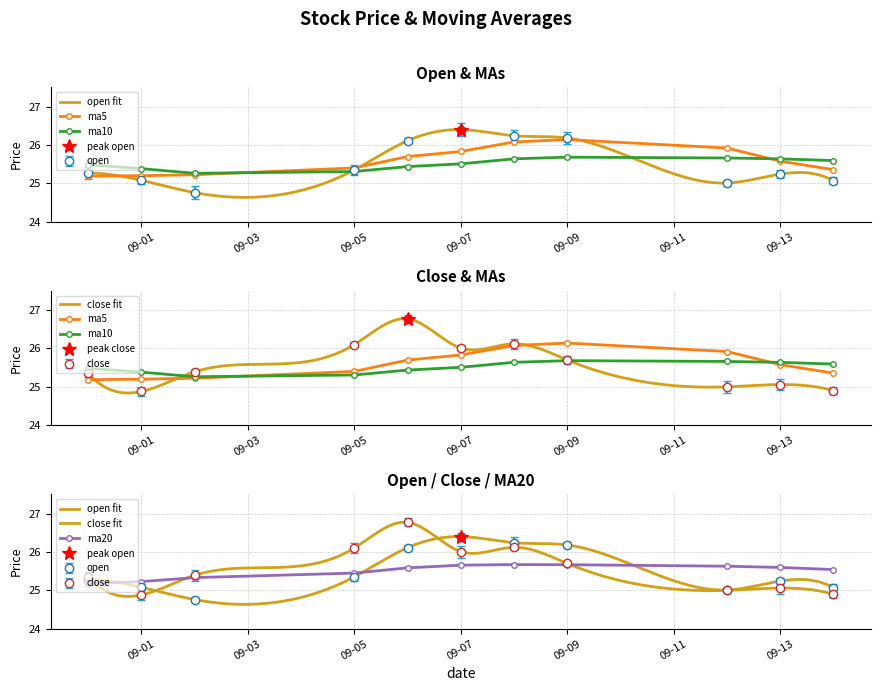

Where do close and ma20 first cross each other?

2016-08-31 and 2016-09-01